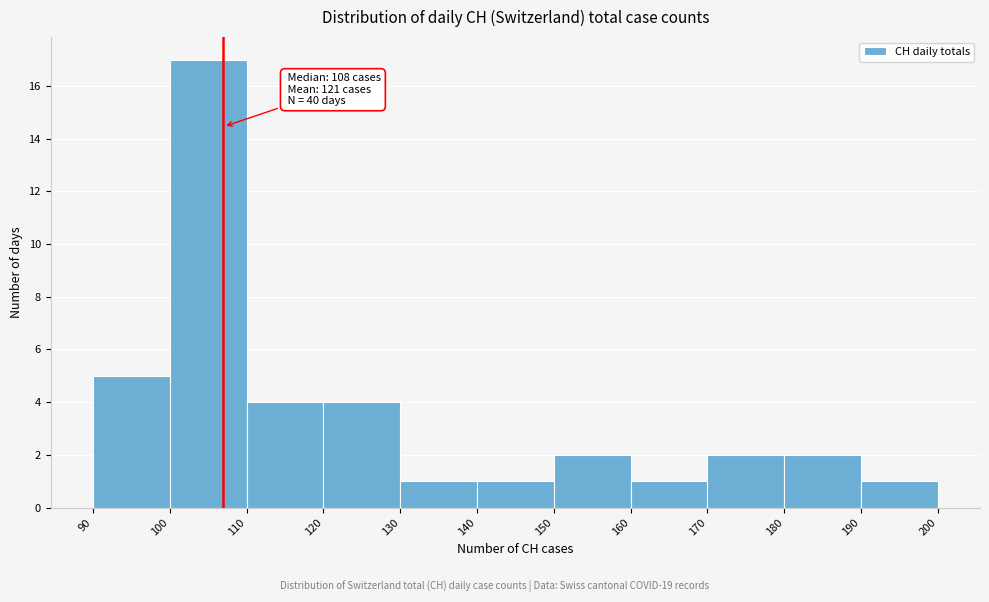

Which range on the x-axis has the tallest bar?

100 to 110